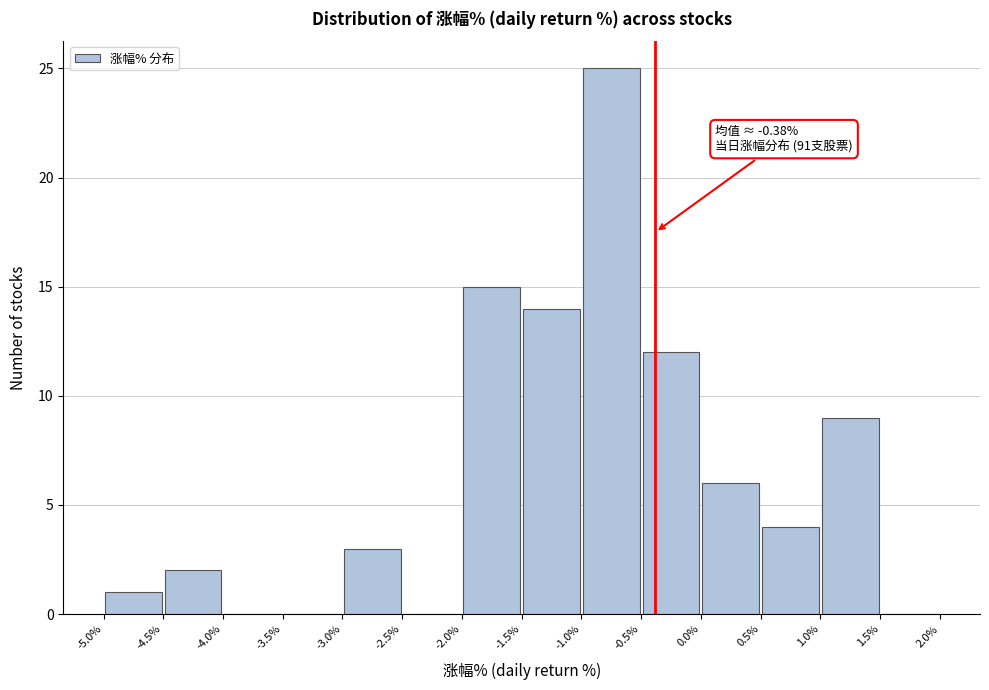

Over which range of the x-axis is the bar tallest?

-1.0% to -0.5%